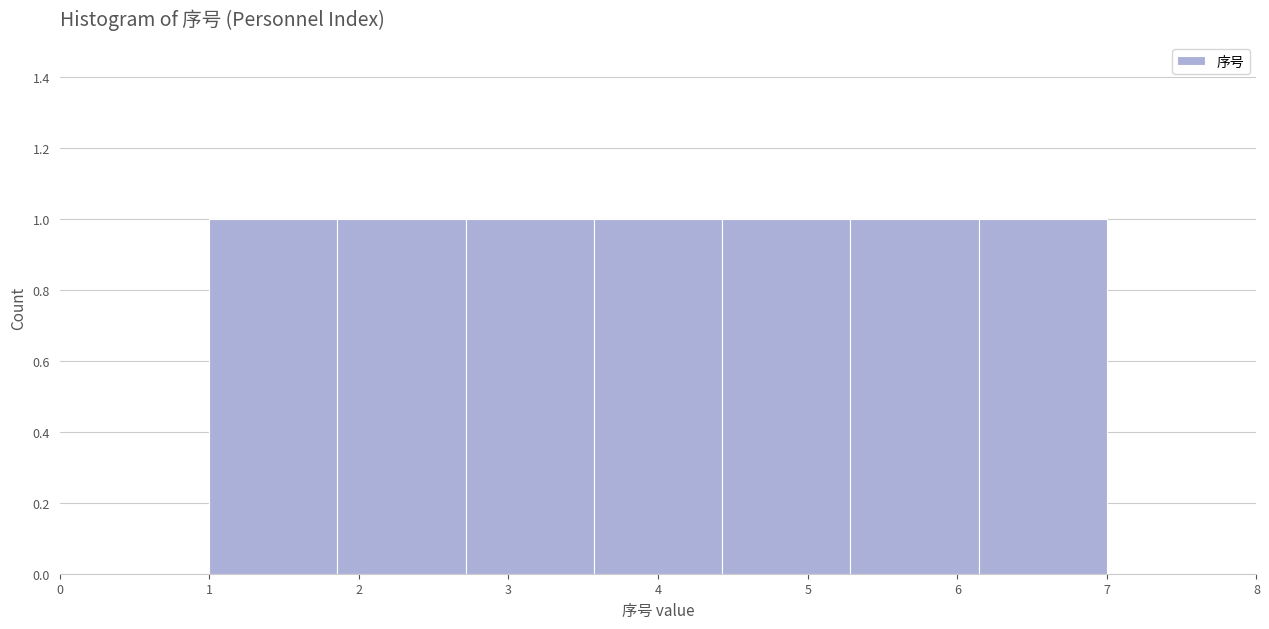

Reading left to right, transcribe this chart: for each bar, give the range it covers on the x-axis and its height. Neither the bar edges nor the heights are printed on the chart, so give them approximately, as read against the axes.

1.0 to 1.9: 1
1.9 to 2.7: 1
2.7 to 3.6: 1
3.6 to 4.4: 1
4.4 to 5.3: 1
5.3 to 6.1: 1
6.1 to 7.0: 1